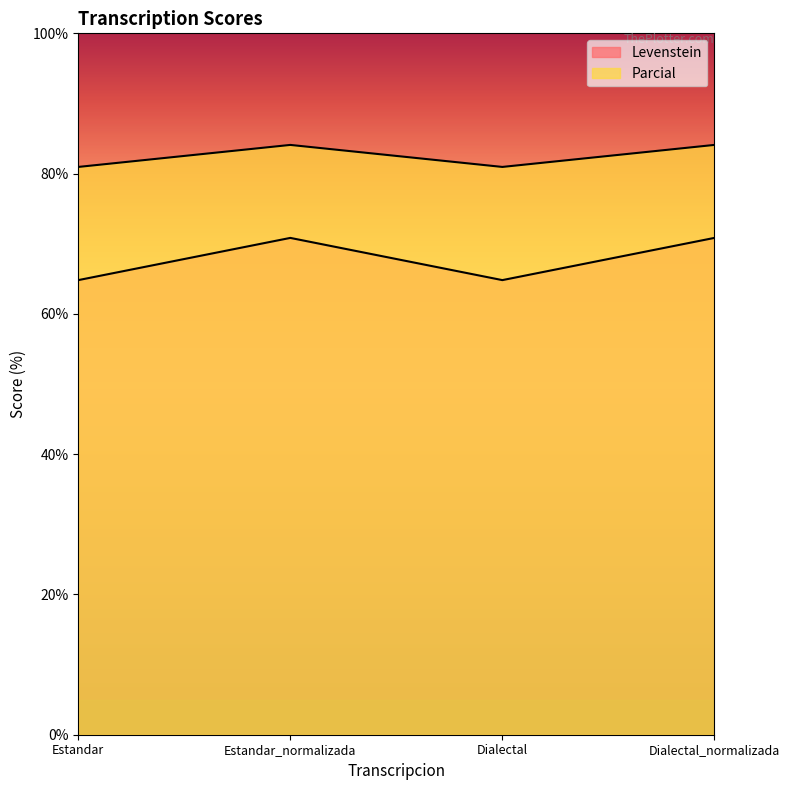

The value of Parcial at Estandar is 24.4. True or false?

False